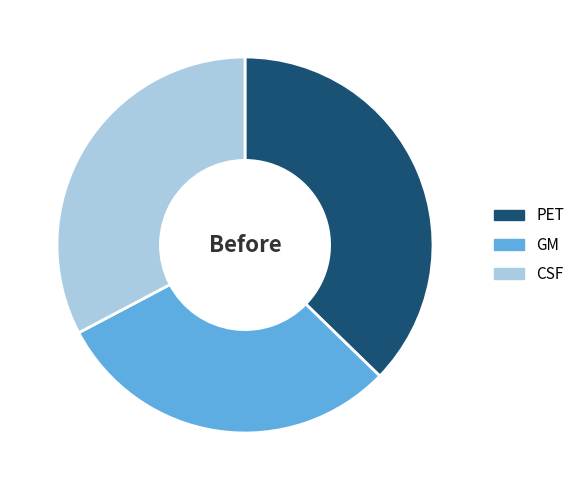

Is it true that CSF is 39% of the pie?

False